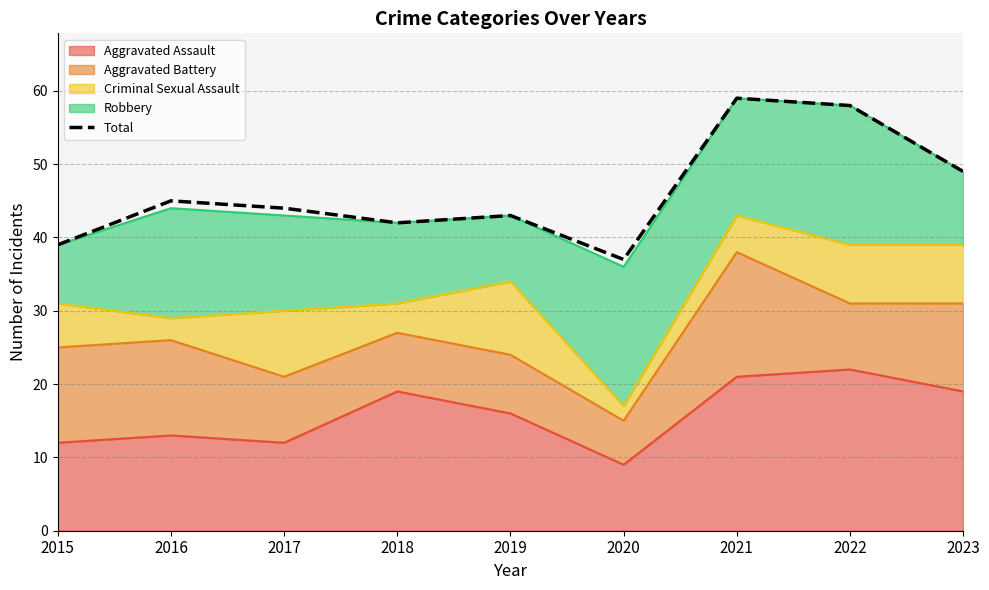

At which label does the data first exceed 44?

2016